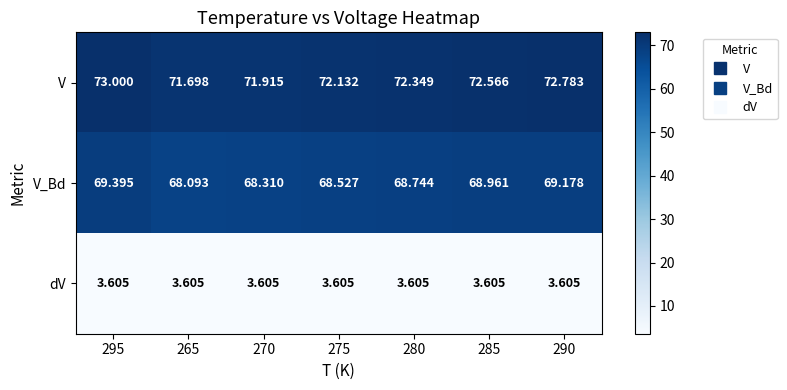

Which series has the largest total across all categories?

V